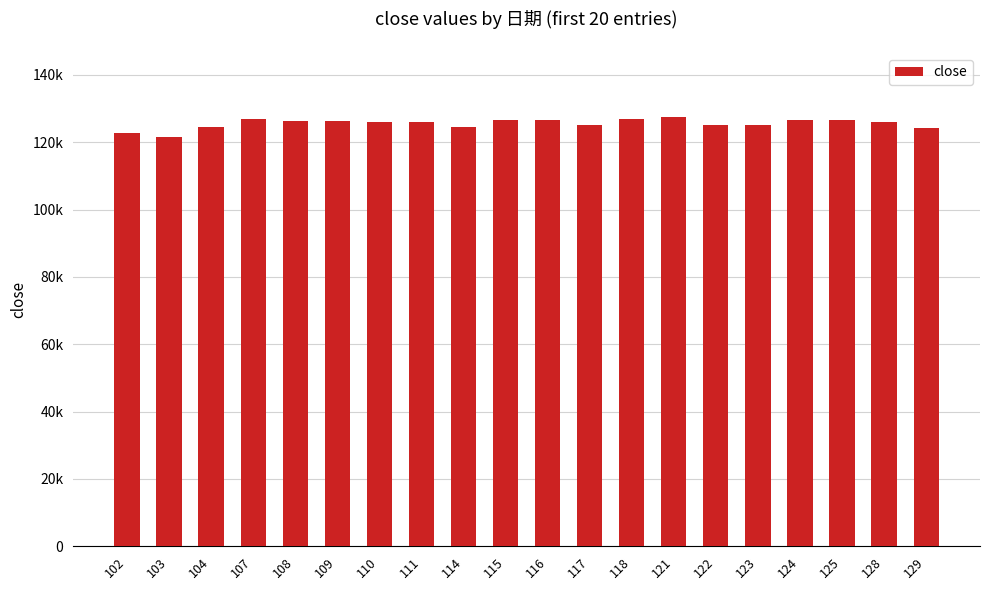

Are the bars horizontal?

No